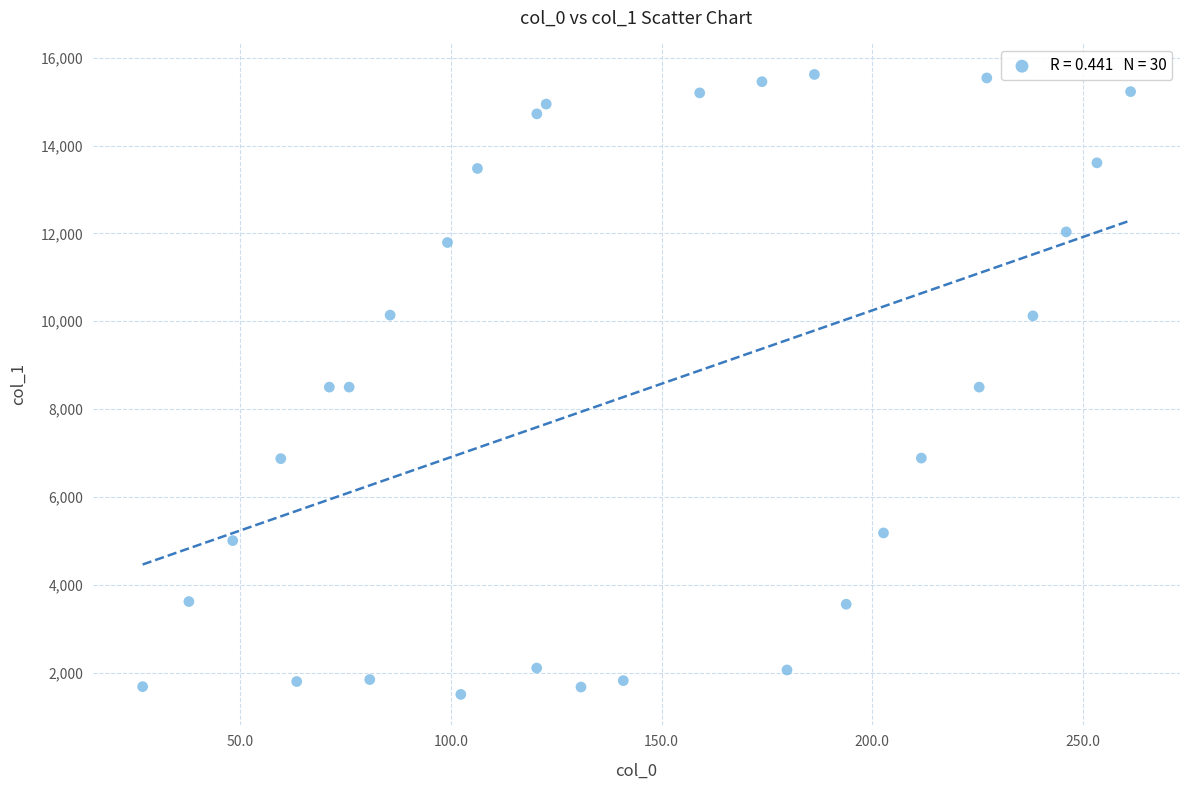

What is the range of X values (max minus min)?

234.5